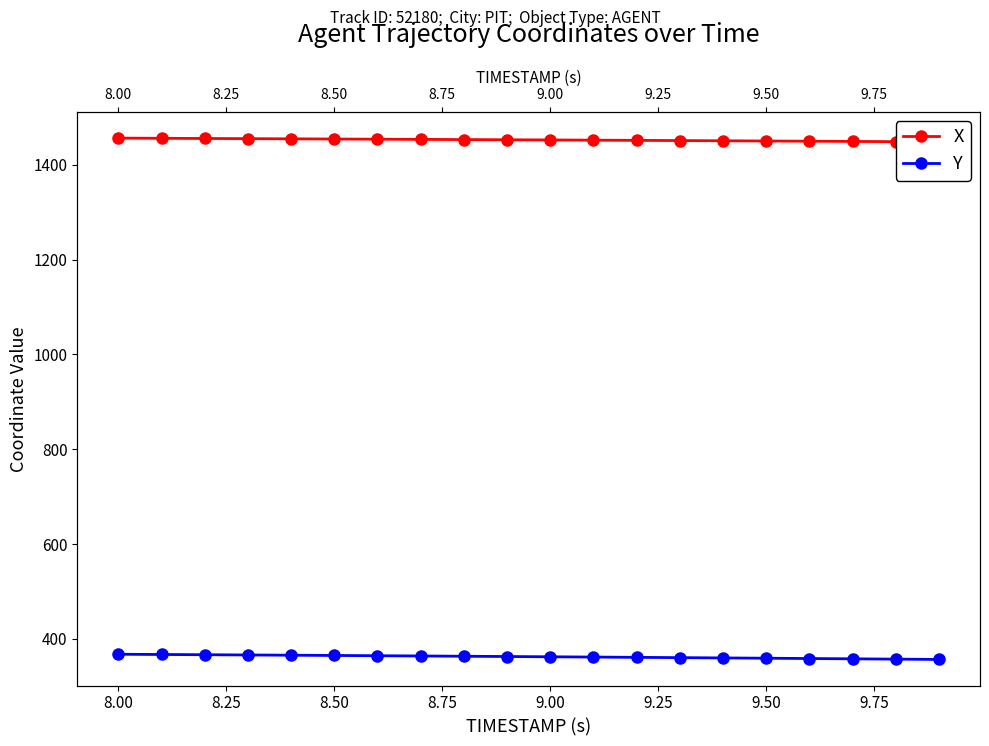

True or false: Y and X cross at least once.

False